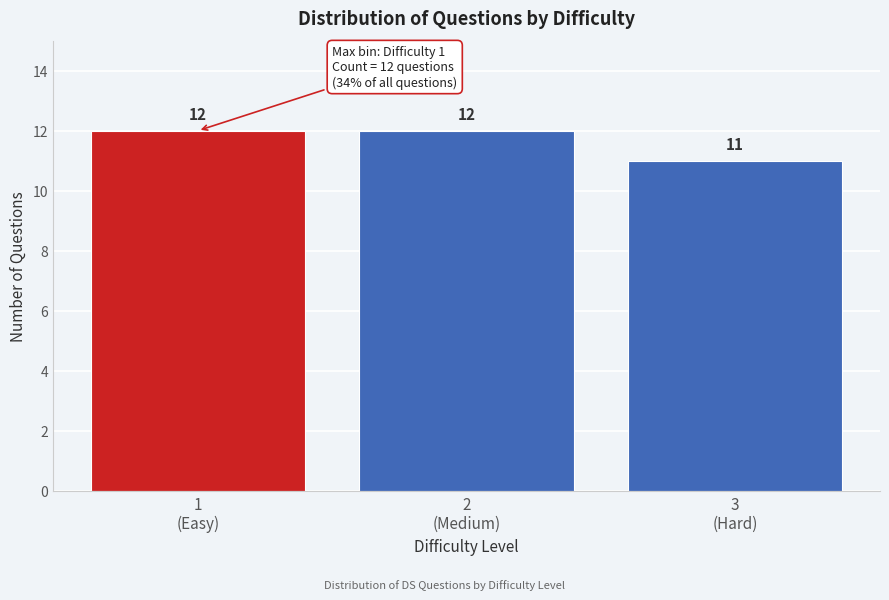

Reading left to right, list all the values displayed in this chart.

12	12	11